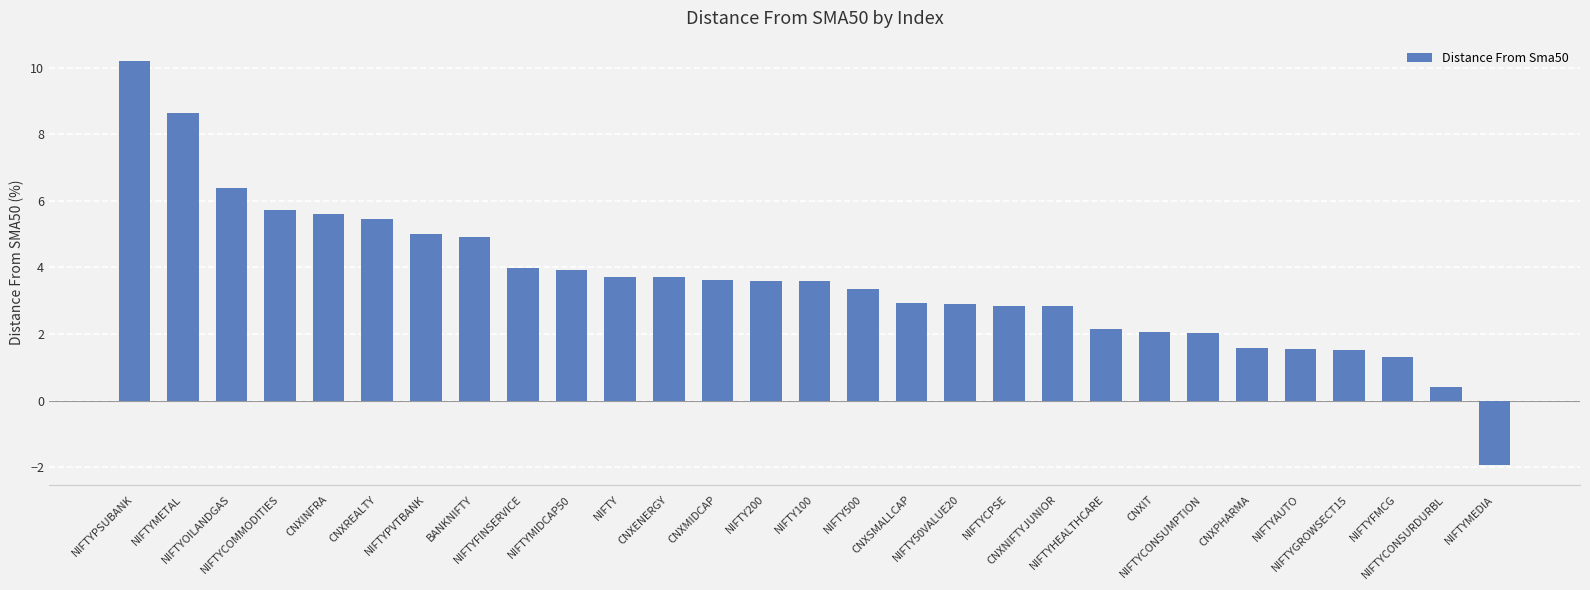

The value at NIFTY is 5.1. True or false?

False